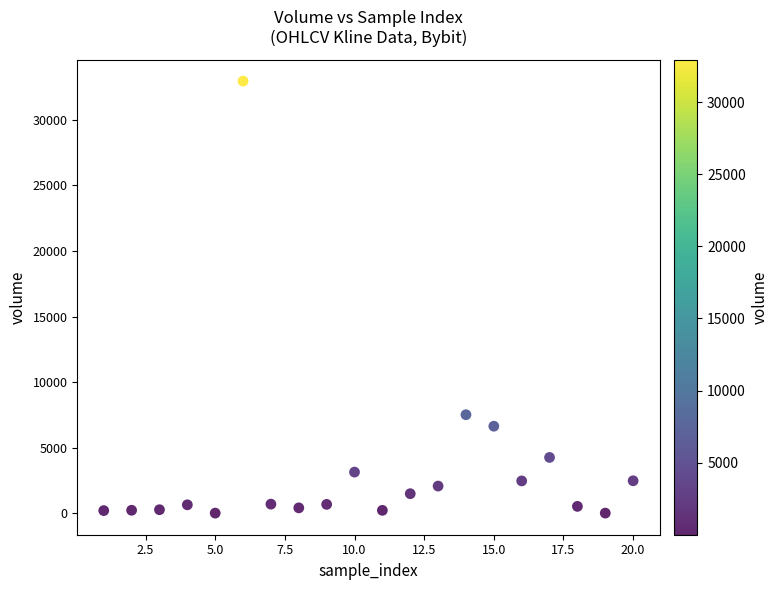

What Y value in the scatter plot is closest to 16478?

7508.9